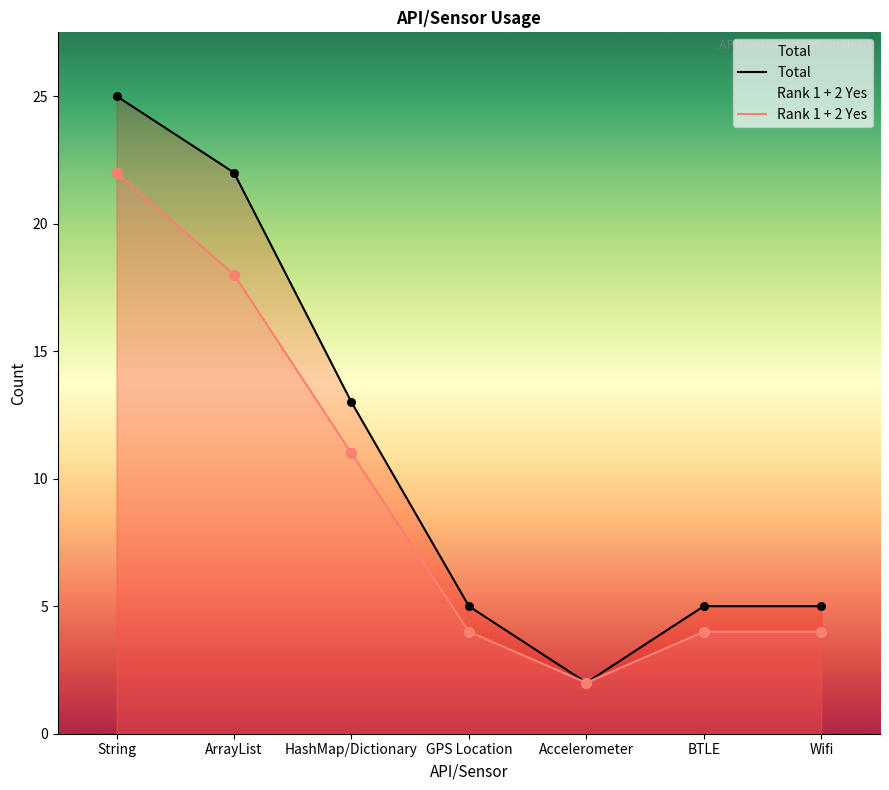

Is the value of Rank 1 + 2 Yes at Wifi greater than the value of Total at Wifi?

No